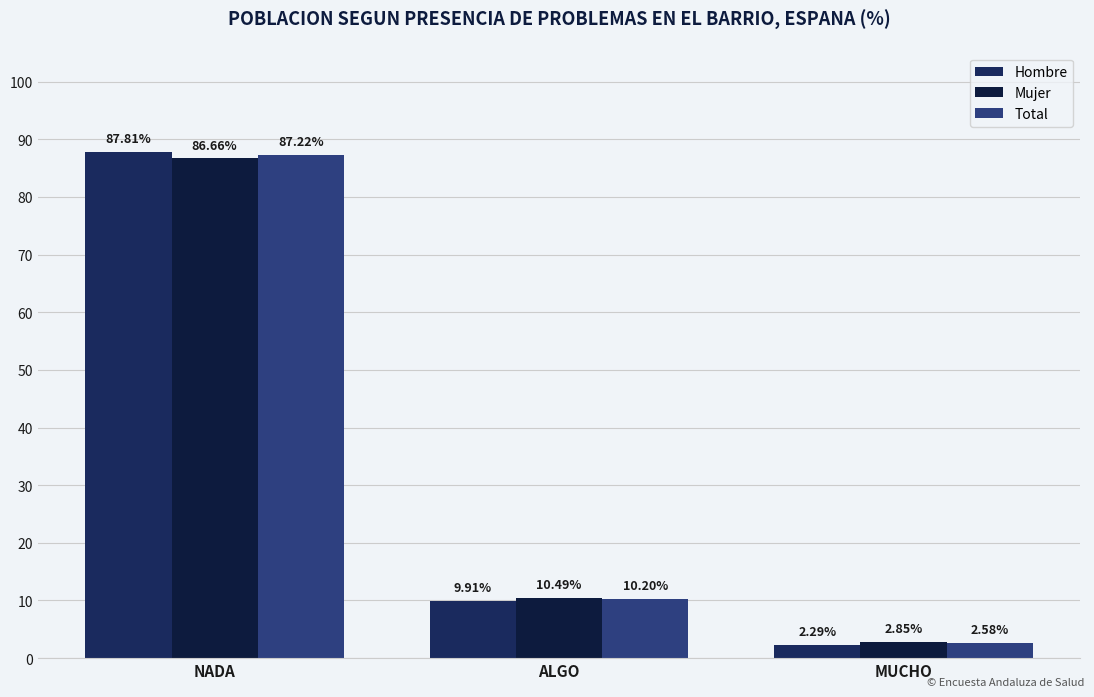

List the series in order of their peak value, lowest first.

Mujer, Total, Hombre